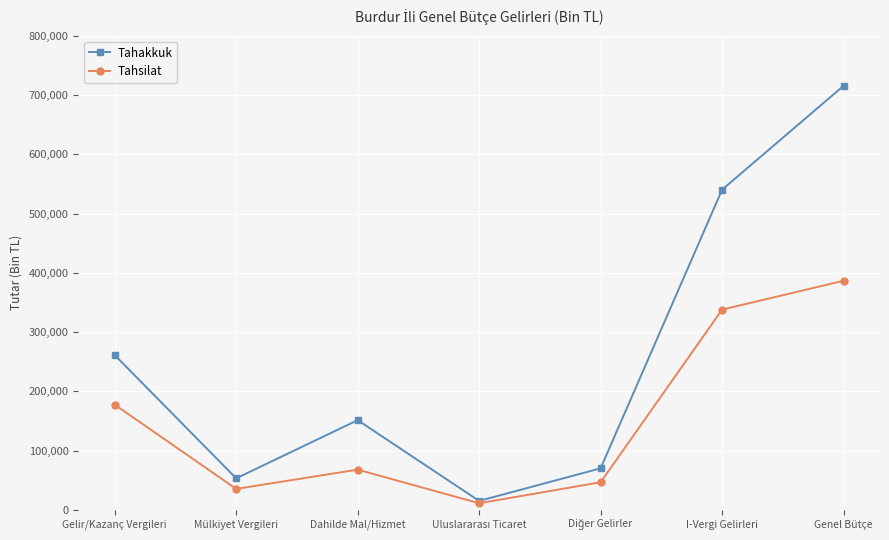

List the series in order of their peak value, highest first.

Tahakkuk, Tahsilat